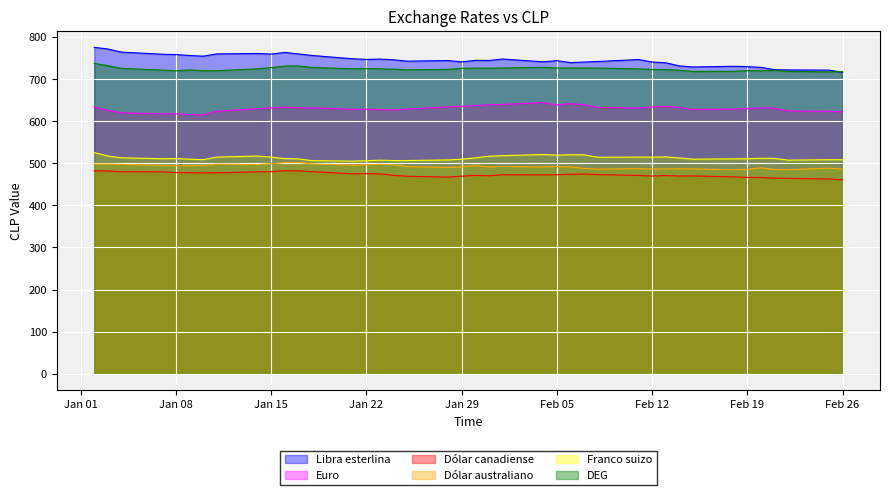

What is the total value across all series at 20-02-2013?

3547.8